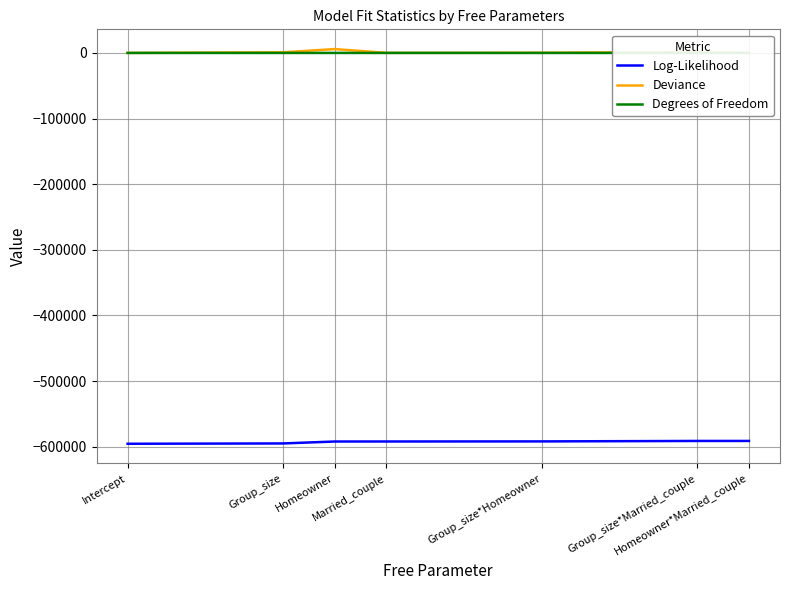

True or false: Degrees of Freedom and Deviance cross at least once.

False